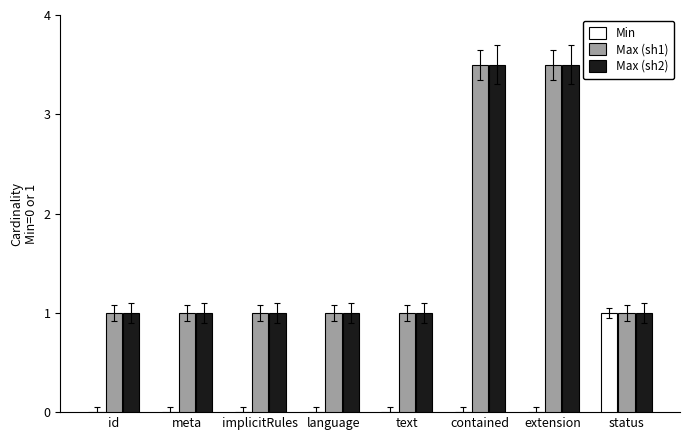

What are all the series names shown in the legend?

Min, Max (sh1), Max (sh2)